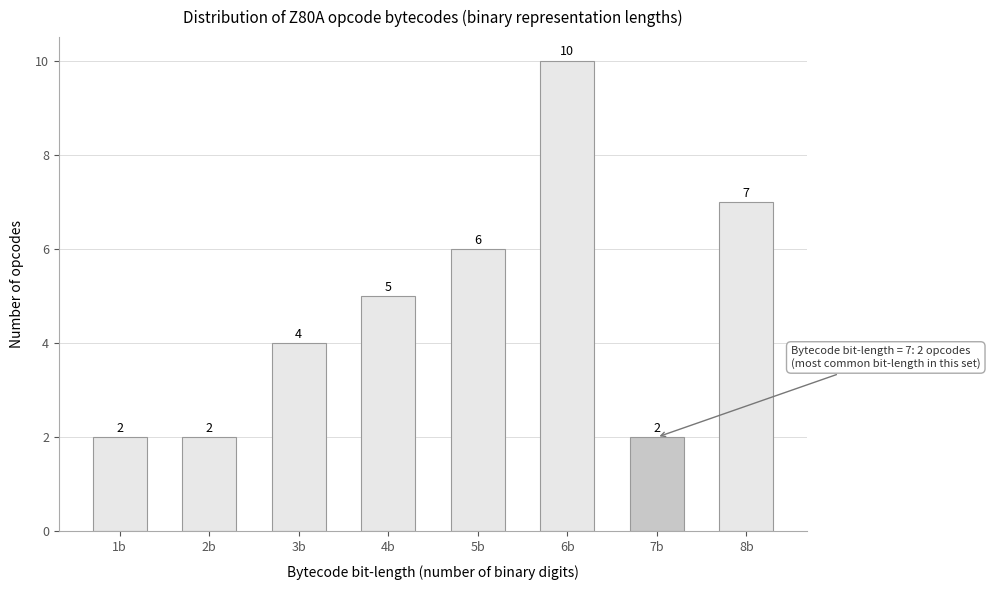

Reading right to left, transcribe all the data shown in this chart.

8b=7	7b=2	6b=10	5b=6	4b=5	3b=4	2b=2	1b=2